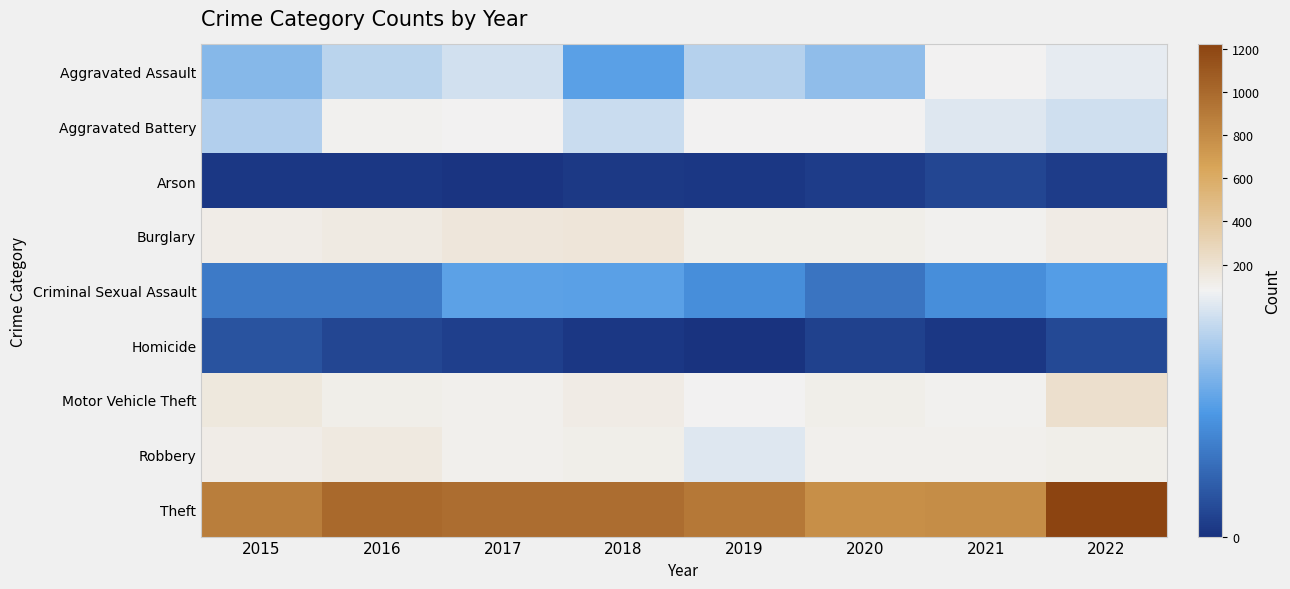

Which category has the highest value across all series?

2022